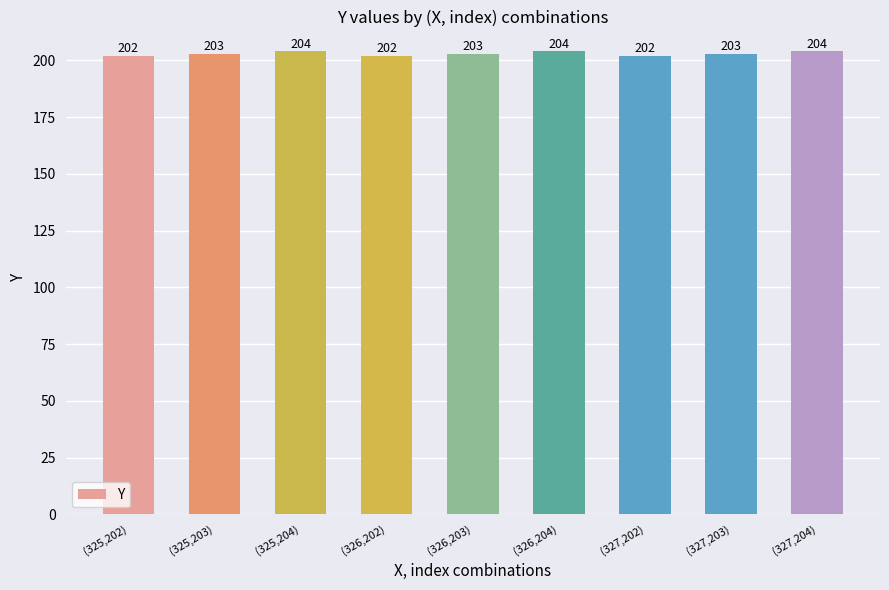

True or false: the data shows 202 at (327,202).

True